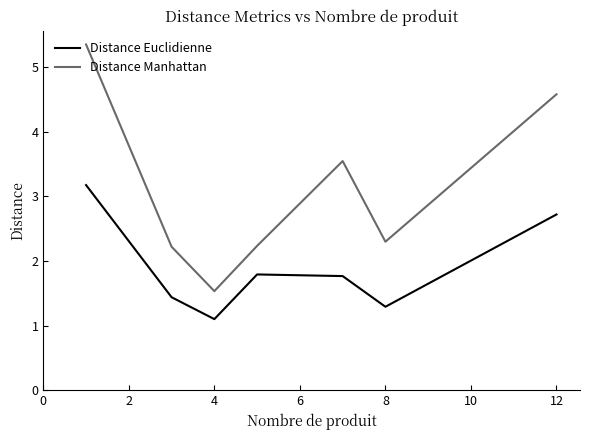

List the series in order of their peak value, highest first.

Distance Manhattan, Distance Euclidienne